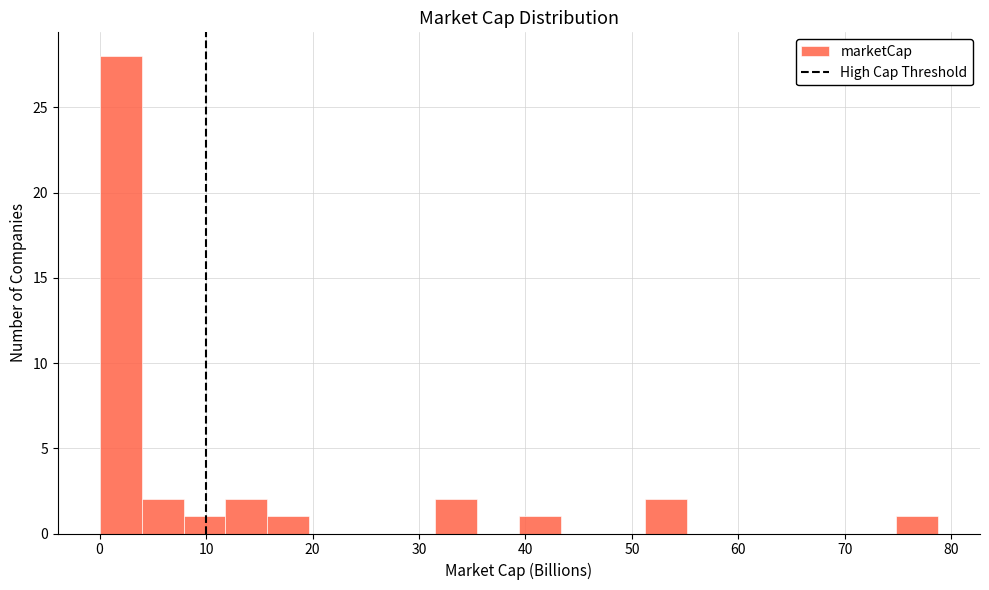

Around what value on the x-axis is the tallest bar? Give the approximate position of its centre, as read against the axis.

2